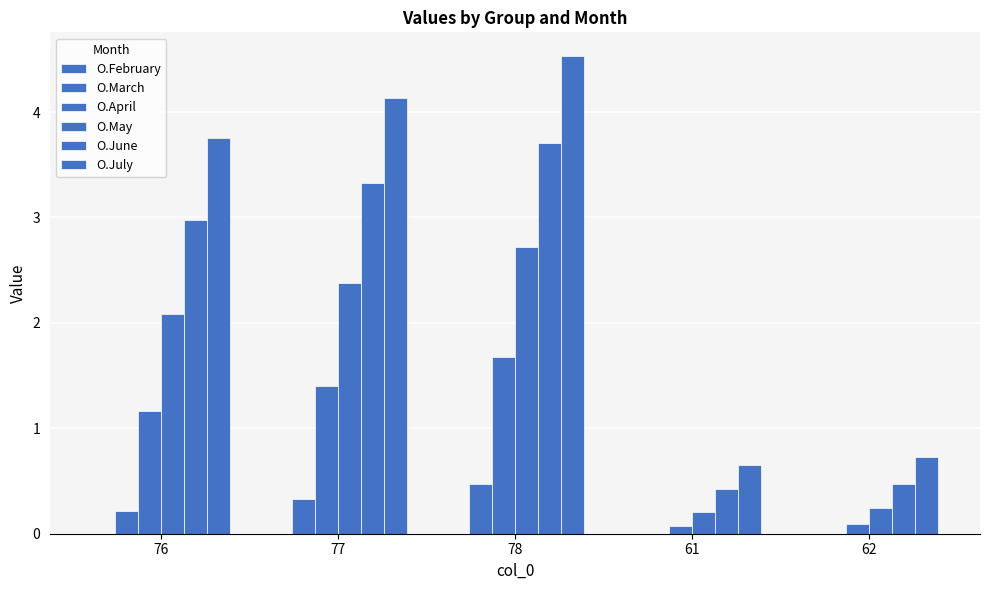

How many groups of bars are there?

5